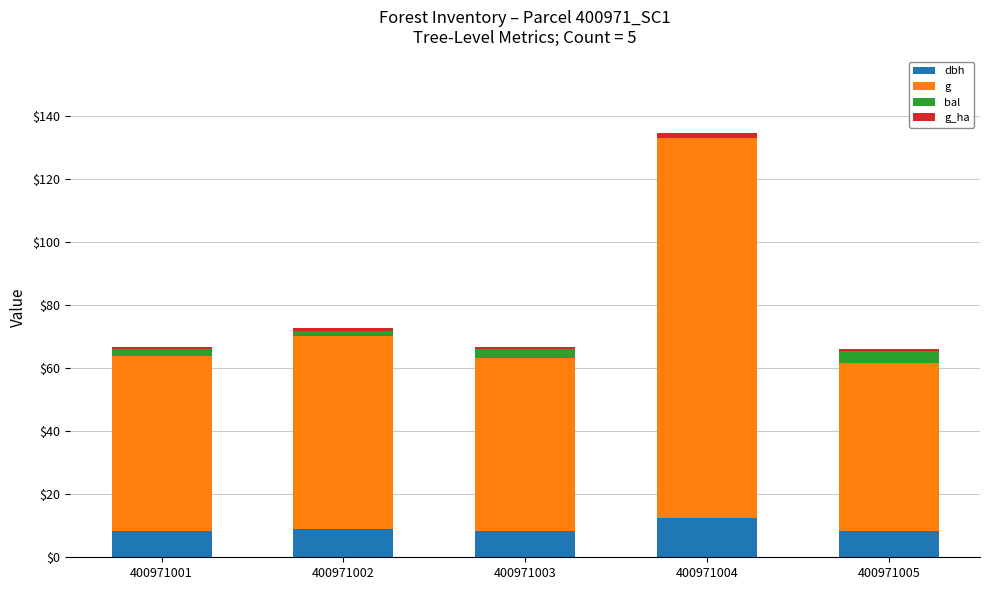

At which category is the sum across all series the highest?

400971004